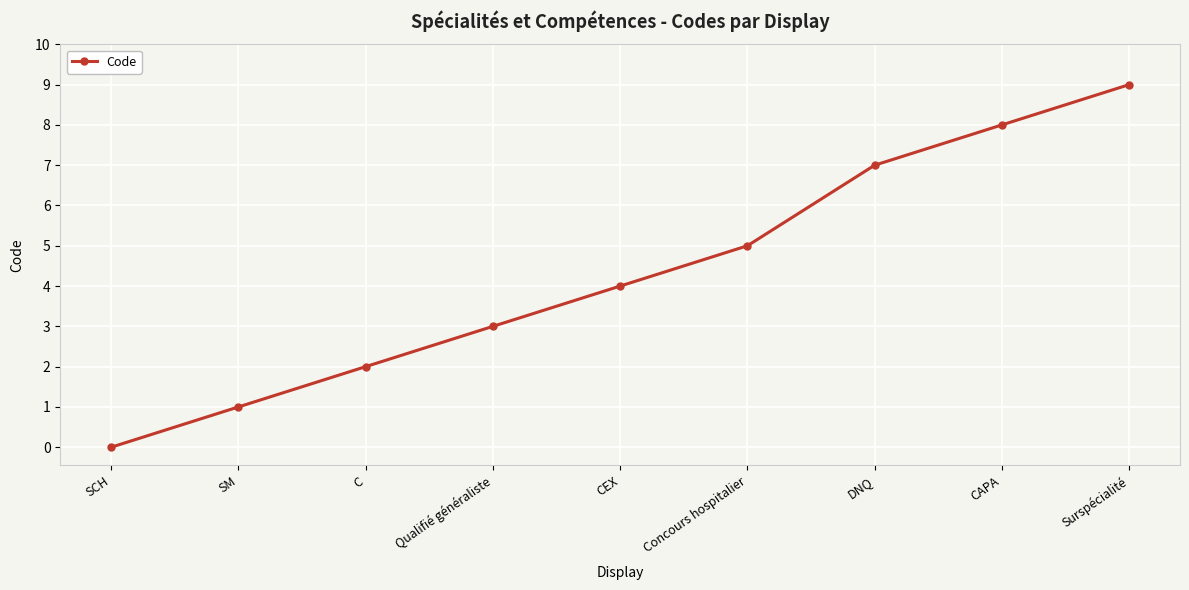

How many series are shown in this chart?

1